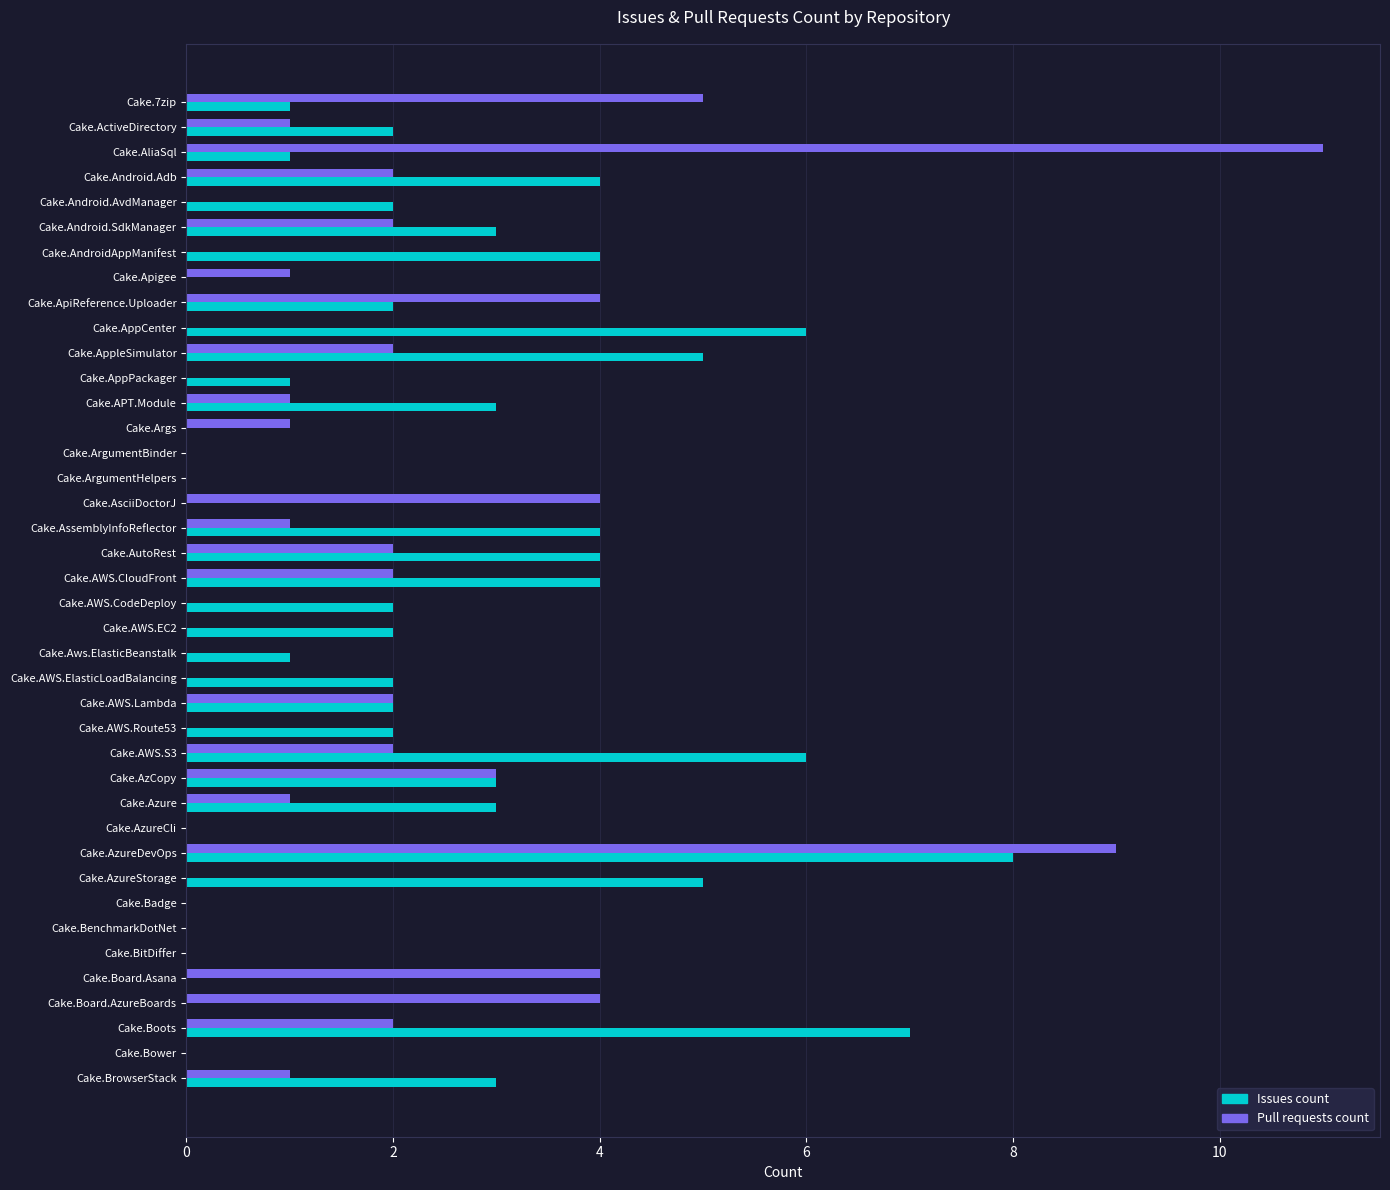

The Issues count series shows 4 at Cake.Android.Adb. True or false?

True